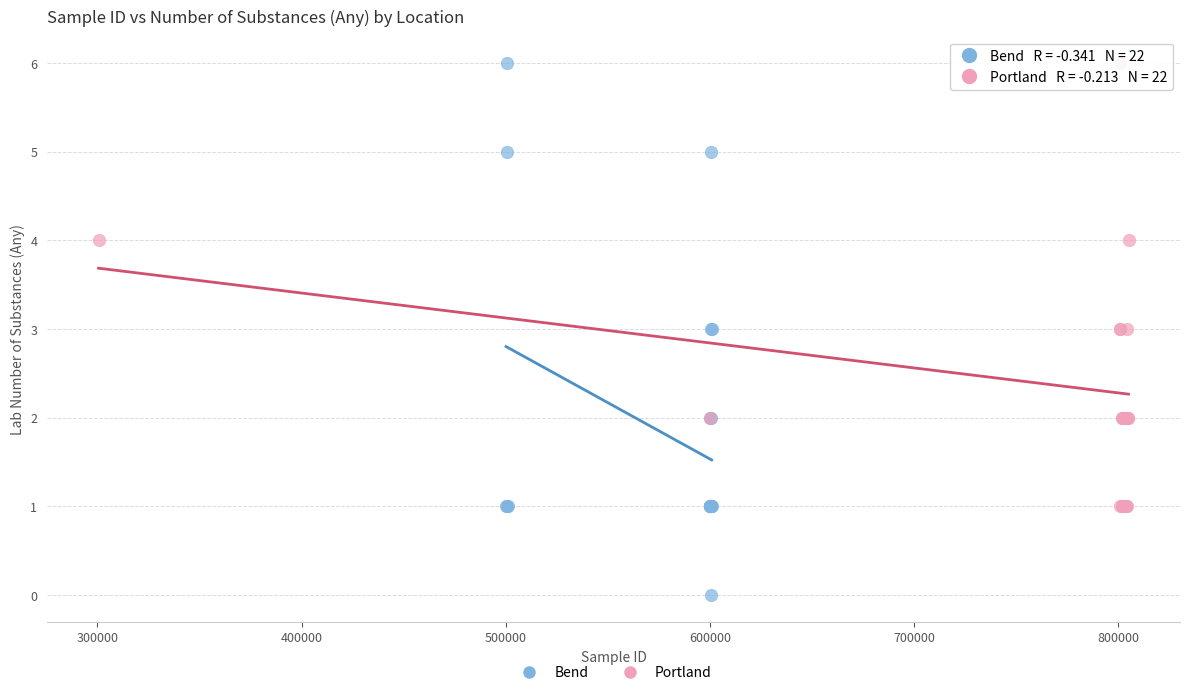

Which series contains the lowest Y value?

Bend